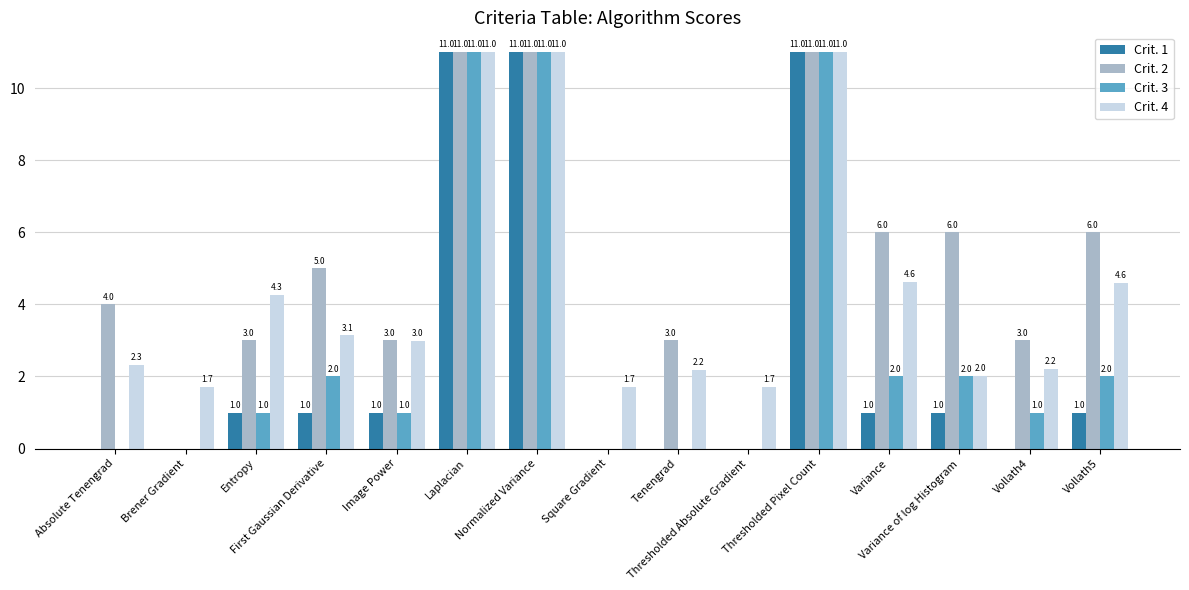

Which series has the largest total across all categories?

Crit. 2